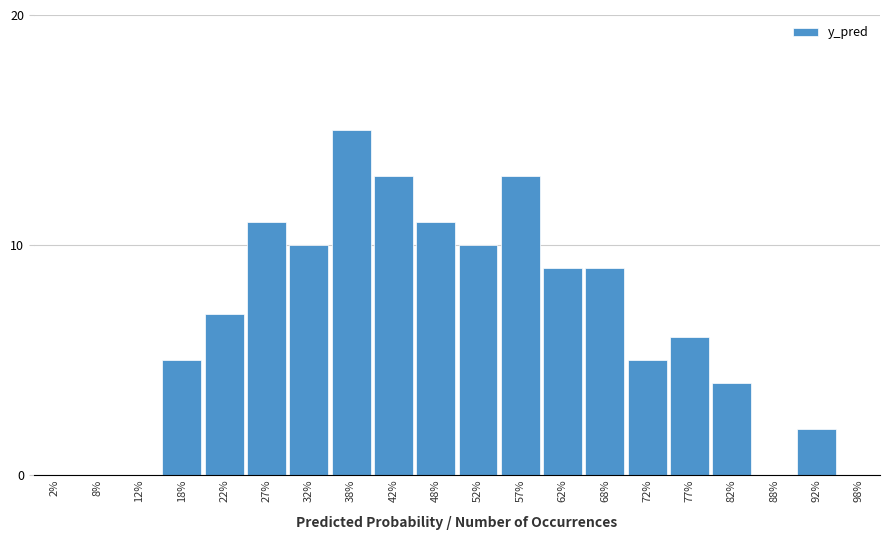

Reading left to right, transcribe all the data shown in this chart.

2%=0	8%=0	12%=0	18%=5	22%=7	27%=11	32%=10	38%=15	42%=13	48%=11	52%=10	57%=13	62%=9	68%=9	72%=5	77%=6	82%=4	88%=0	92%=2	98%=0